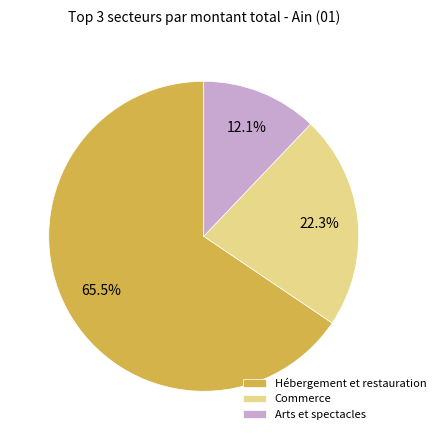

Rank the categories by value from highest to lowest.

Hébergement et restauration, Commerce, Arts et spectacles